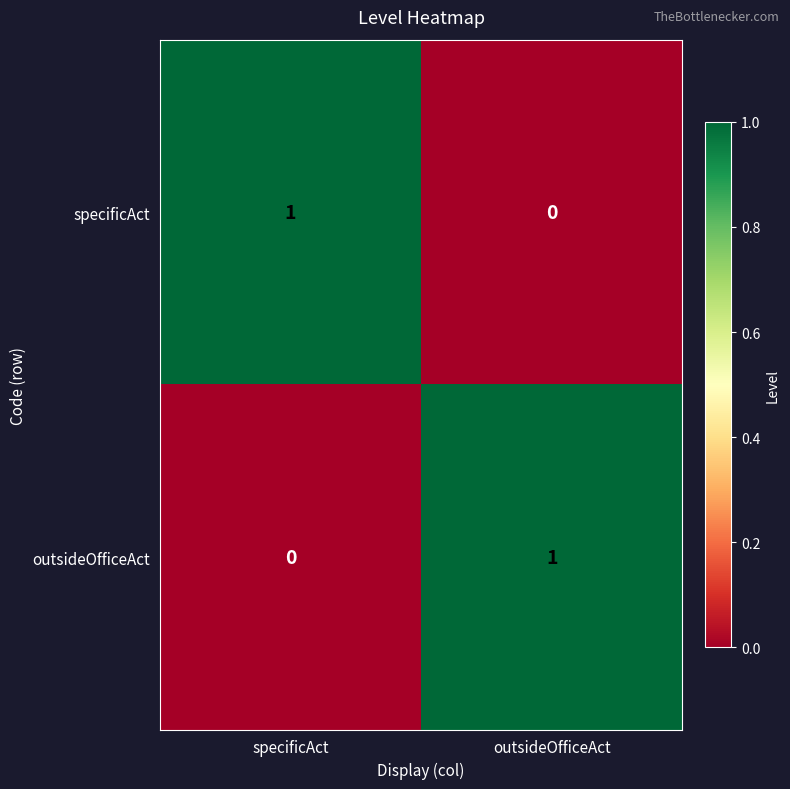

What is the spread (max minus min) of values at specificAct?

1